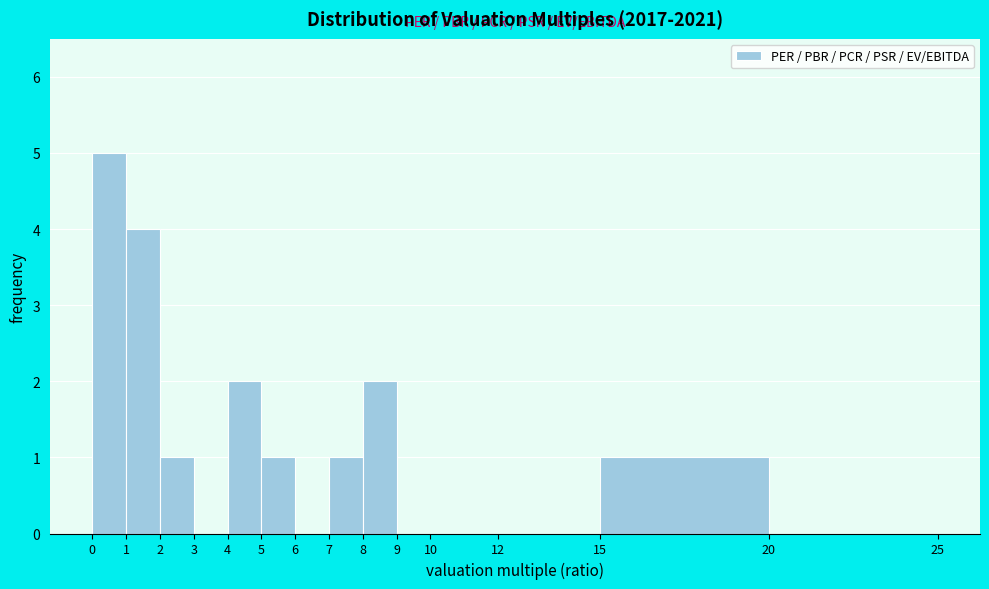

What is the height of the bar covering 0 to 1 on the x-axis? The values are not printed on the chart, so give them approximately, as read against the axis.

5